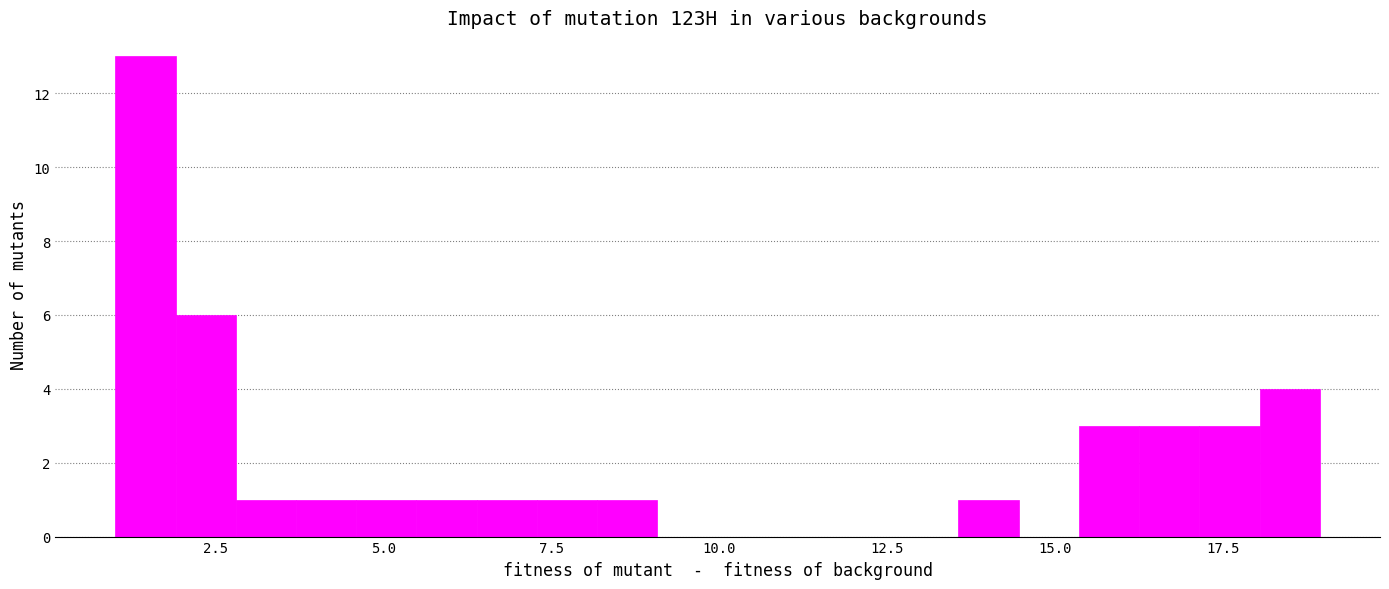

Read against the x-axis, roughly where is the centre of the tallest bar?

1.5